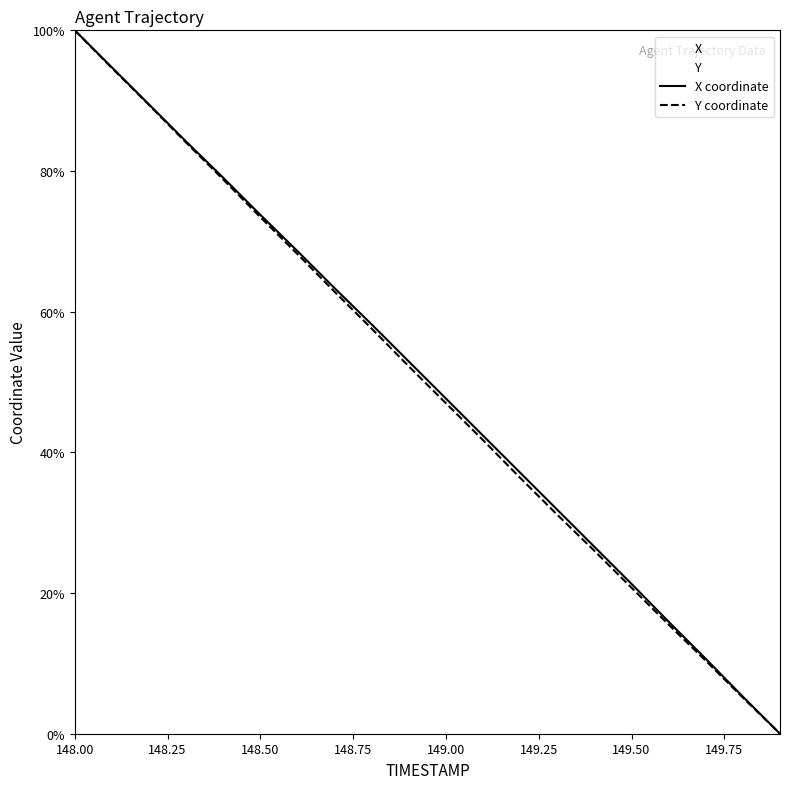

Is it true that Y coordinate equals 130.2 at 148.50?

False